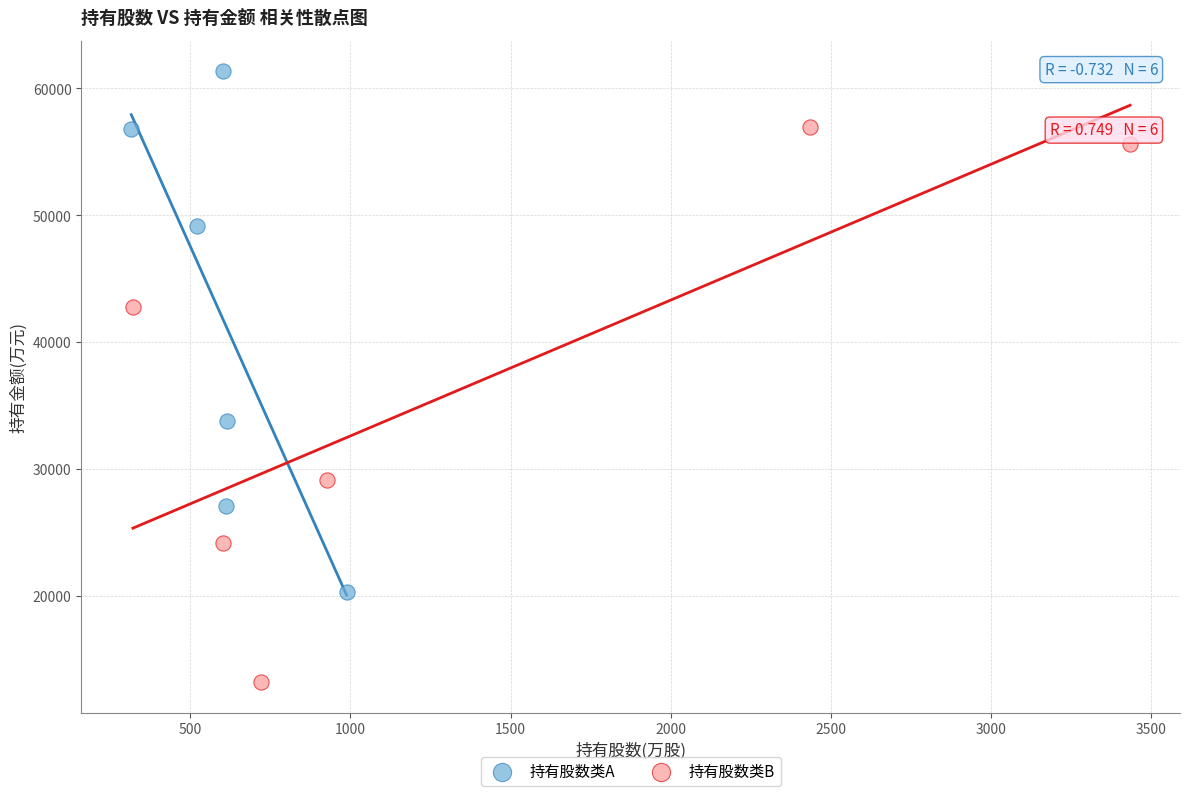

Which series reaches the maximum Y coordinate?

持有股数类A